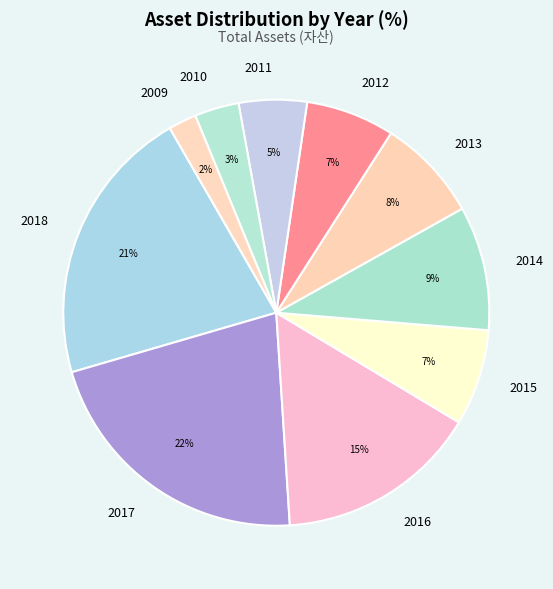

How many segments does this pie chart have?

10